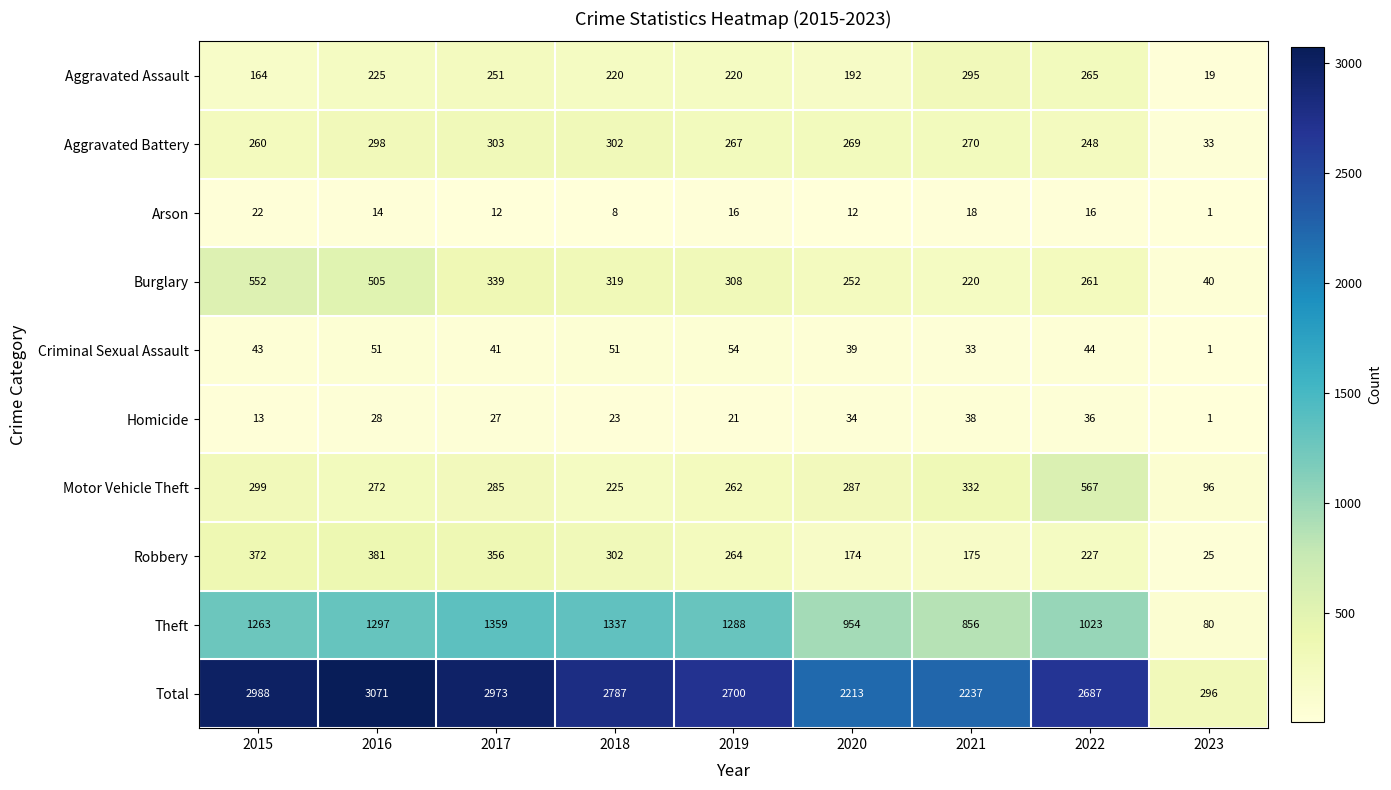

What is the difference between the Aggravated Battery values at 2015 and 2016?

38